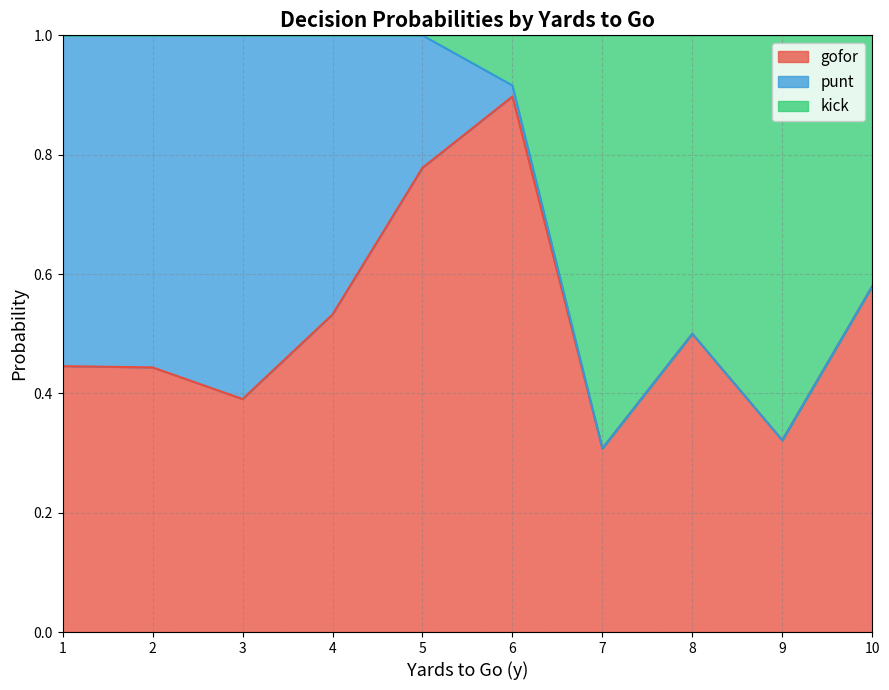

What is the highest value of the gofor series?

0.9